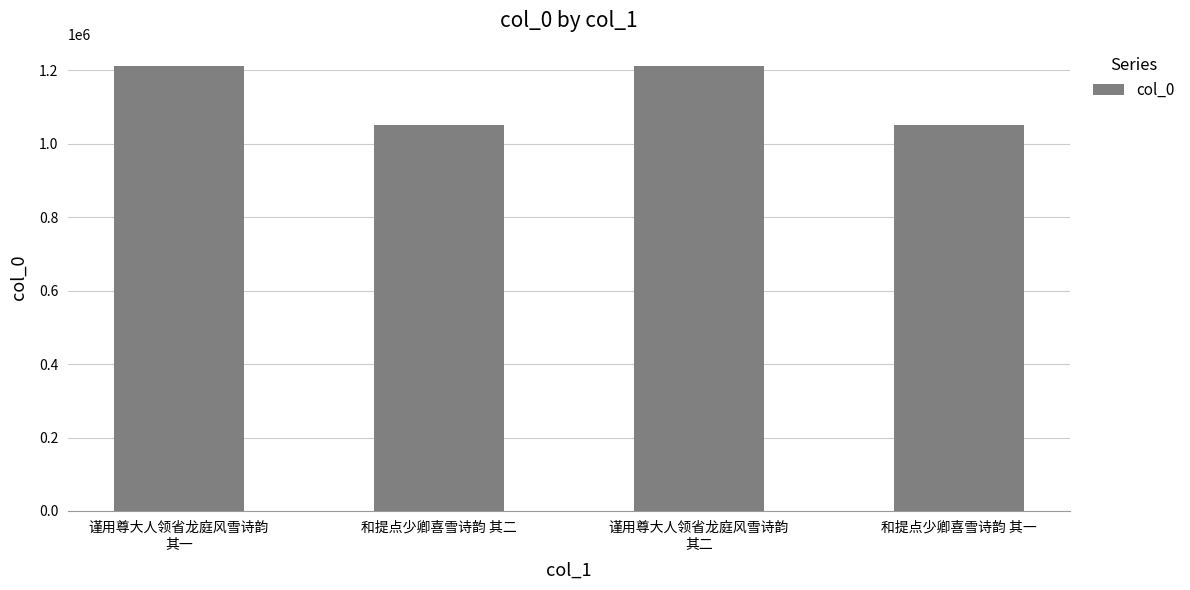

What position from the left is 和提点少卿喜雪诗韵 其二?

2